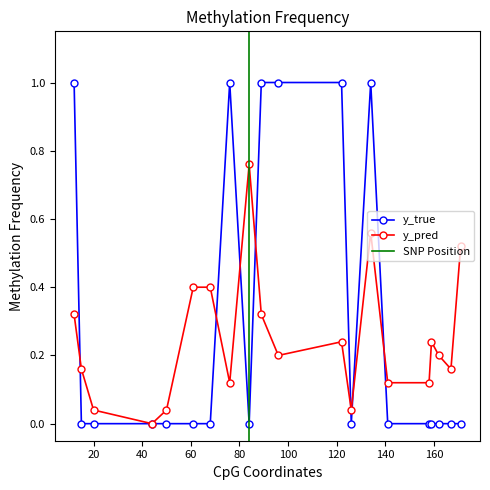

Is this an area chart (filled region under the line)?

No